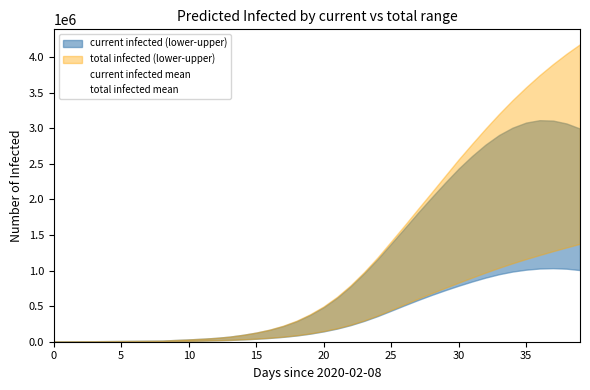

True or false: total_infected_lower has more than 2 points higher than both neighbors.

False